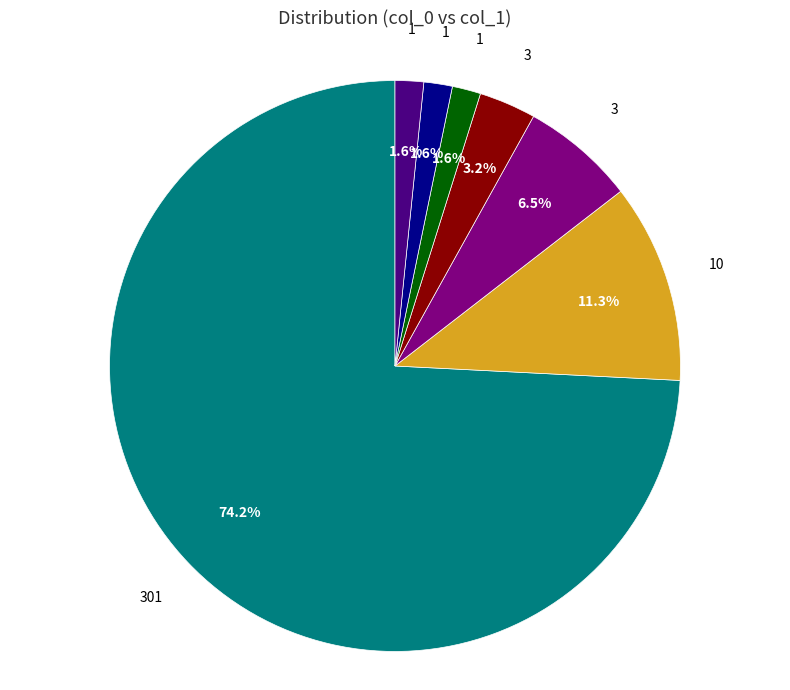

Is there a majority slice in this chart?

Yes